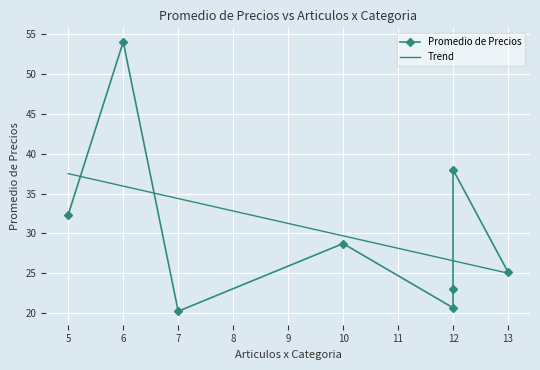

Is this an area chart (filled region under the line)?

No